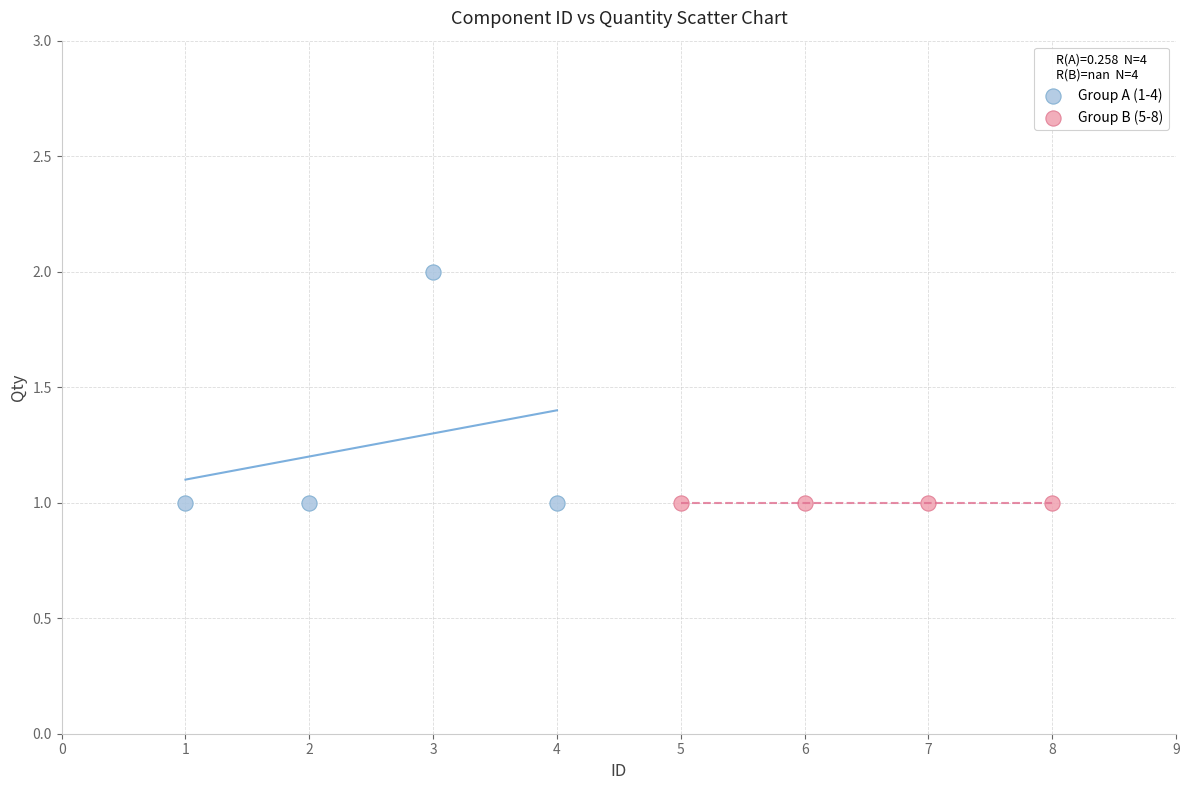

Which series contains the highest Y value?

Group A (1-4)